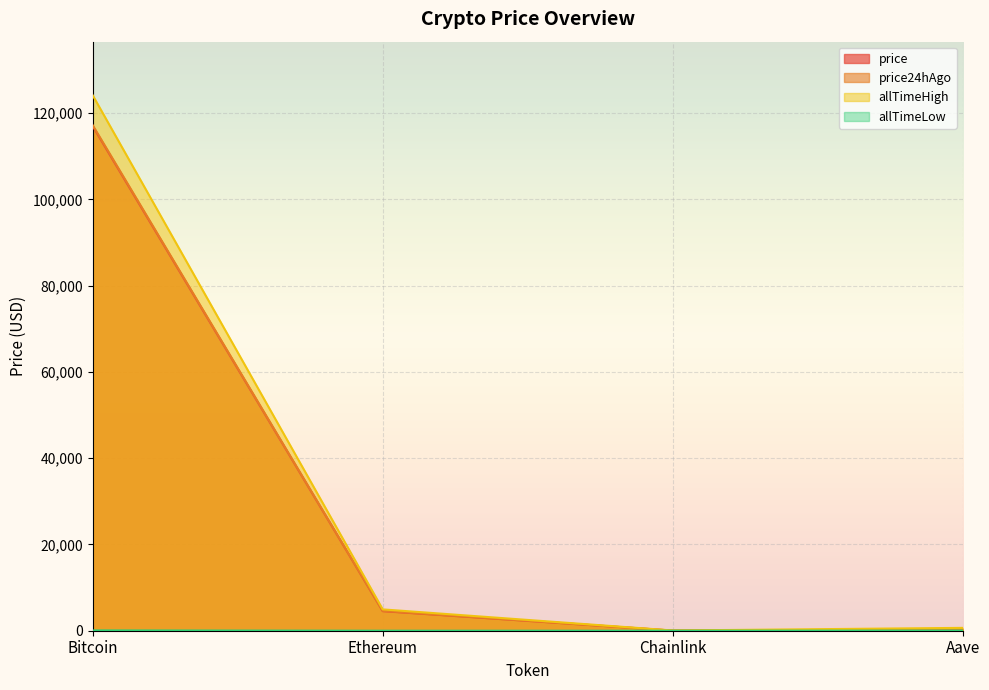

What is the spread (max minus min) of values at Chainlink?

52.6